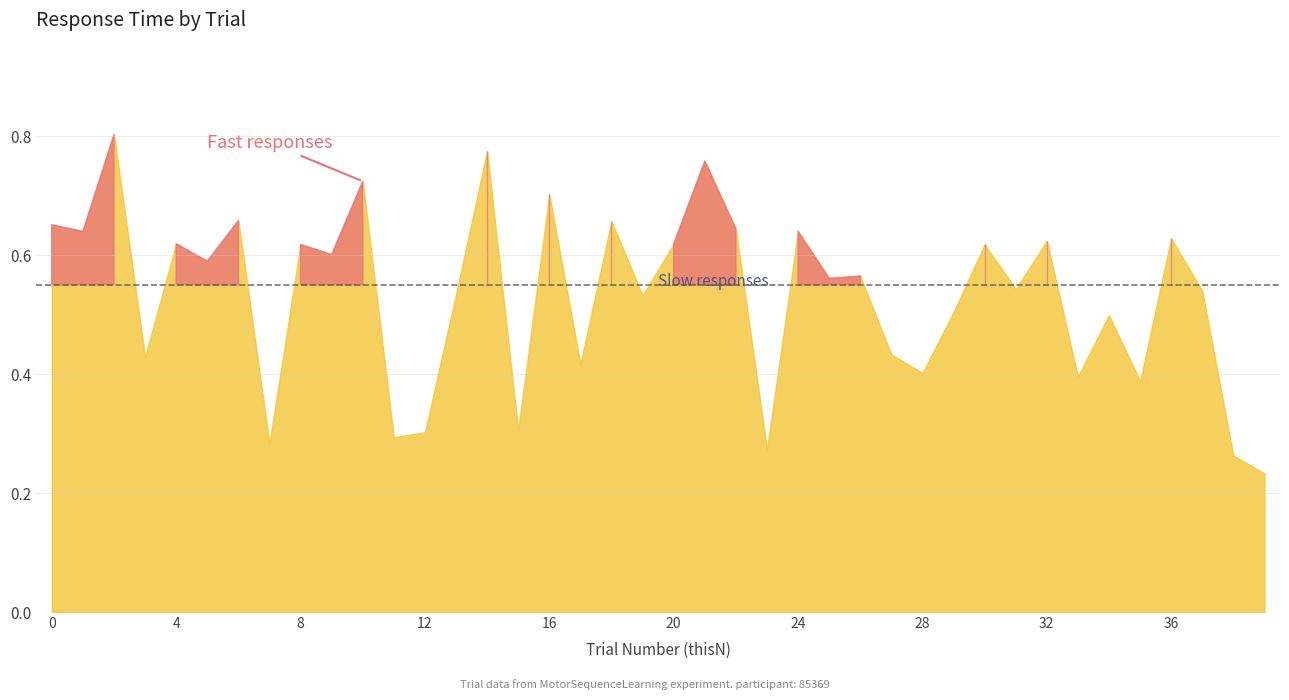

Reading left to right, what are all the values shown in this chart?

thisN: 0.0	1.0	2.0	3.0	4.0	5.0	6.0	7.0	8.0	9.0	10.0	11.0	12.0	13.0	14.0	15.0	16.0	17.0	18.0	19.0	20.0	21.0	22.0	23.0	24.0	25.0	26.0	27.0	28.0	29.0	30.0	31.0	32.0	33.0	34.0	35.0	36.0	37.0	38.0	39.0
key_resp.rt: 0.7	0.6	0.8	0.4	0.6	0.6	0.7	0.3	0.6	0.6	0.7	0.3	0.3	0.5	0.8	0.3	0.7	0.4	0.7	0.5	0.6	0.8	0.6	0.3	0.6	0.6	0.6	0.4	0.4	0.5	0.6	0.5	0.6	0.4	0.5	0.4	0.6	0.5	0.3	0.2